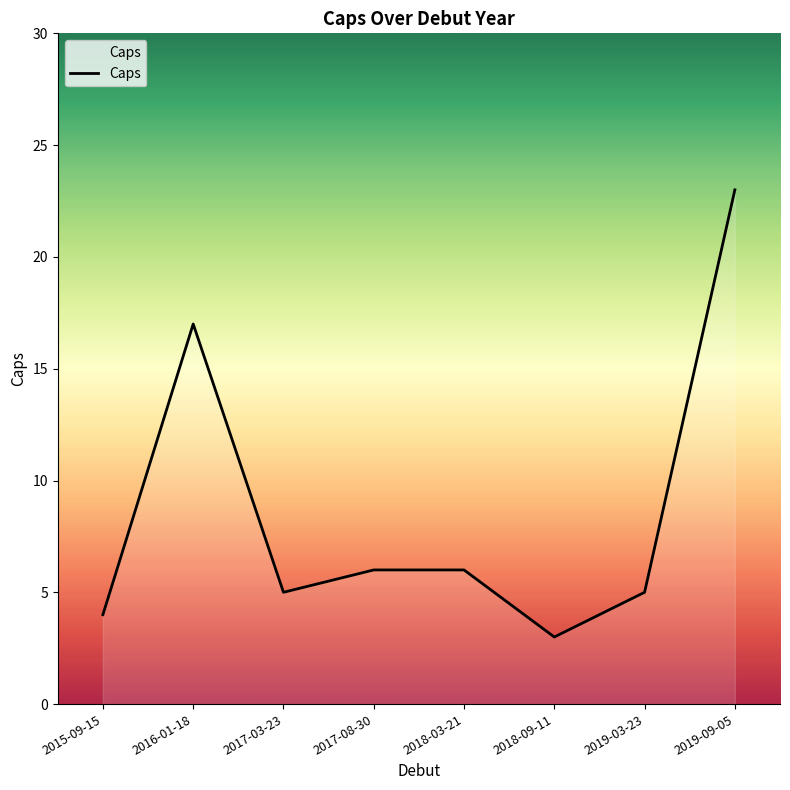

At which category does the chart reach its peak across all series?

2019-09-05